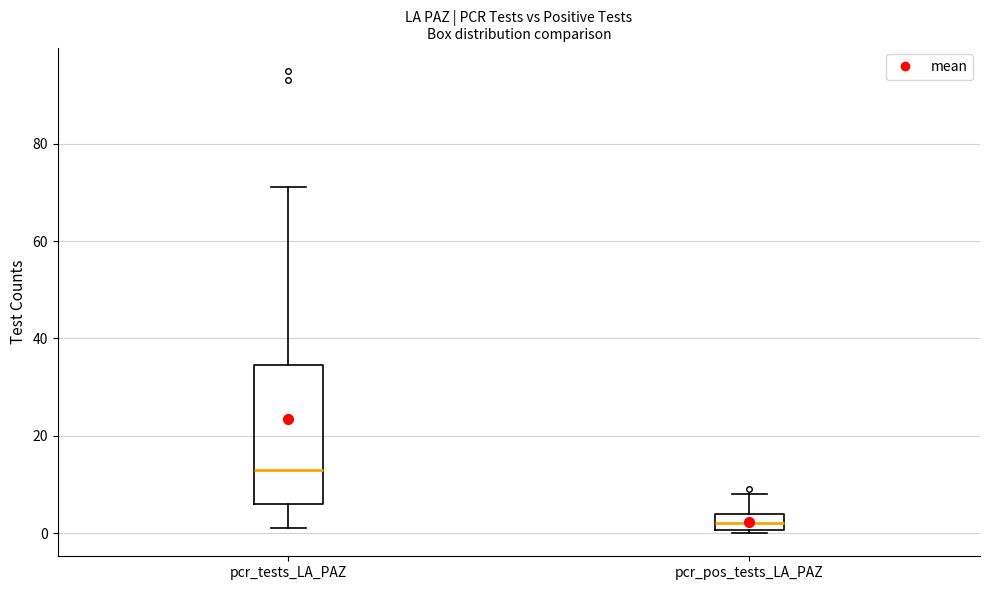

Which box's median line is the highest?

pcr_tests_LA_PAZ